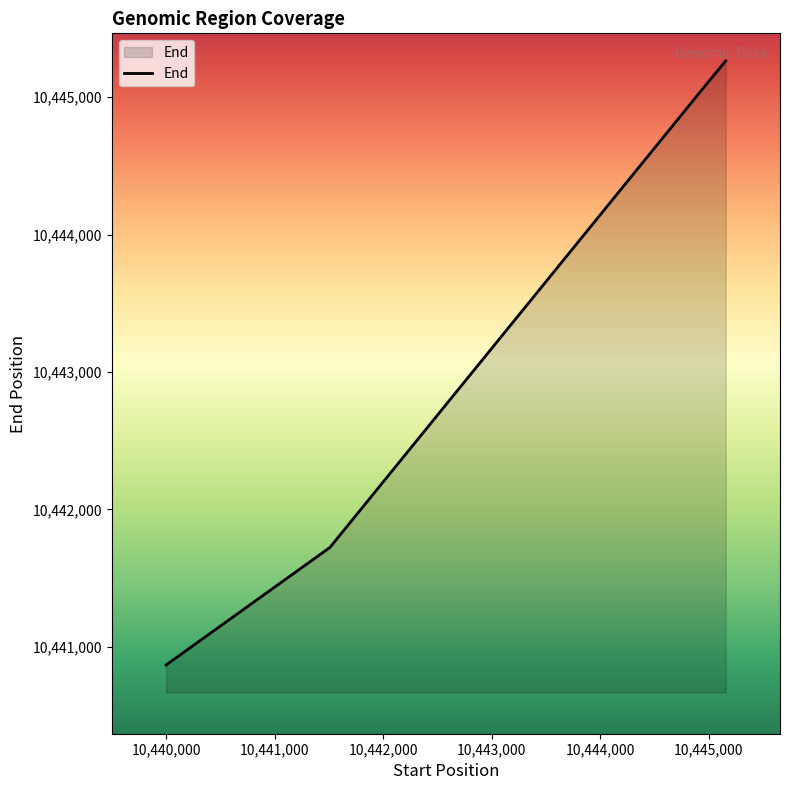

What is the smallest value displayed?

10440868